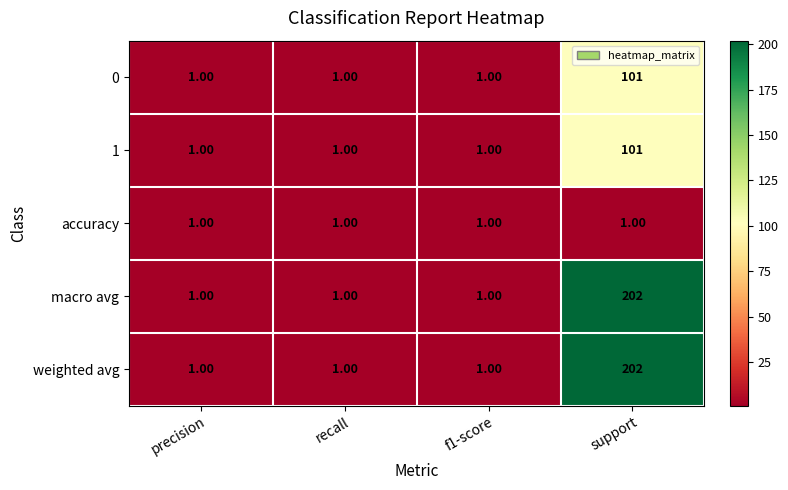

Which category has the highest value in the weighted avg series?

support